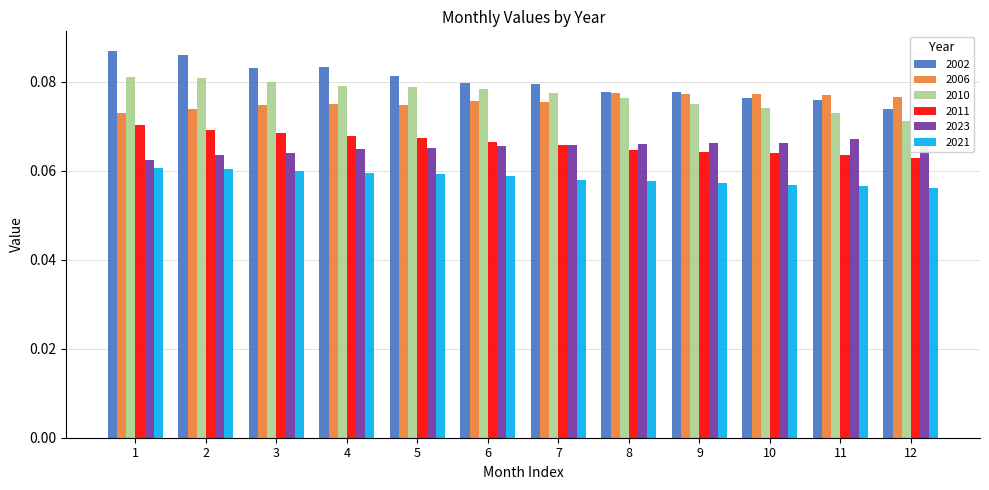

What is the total value across all series at 7?

0.4